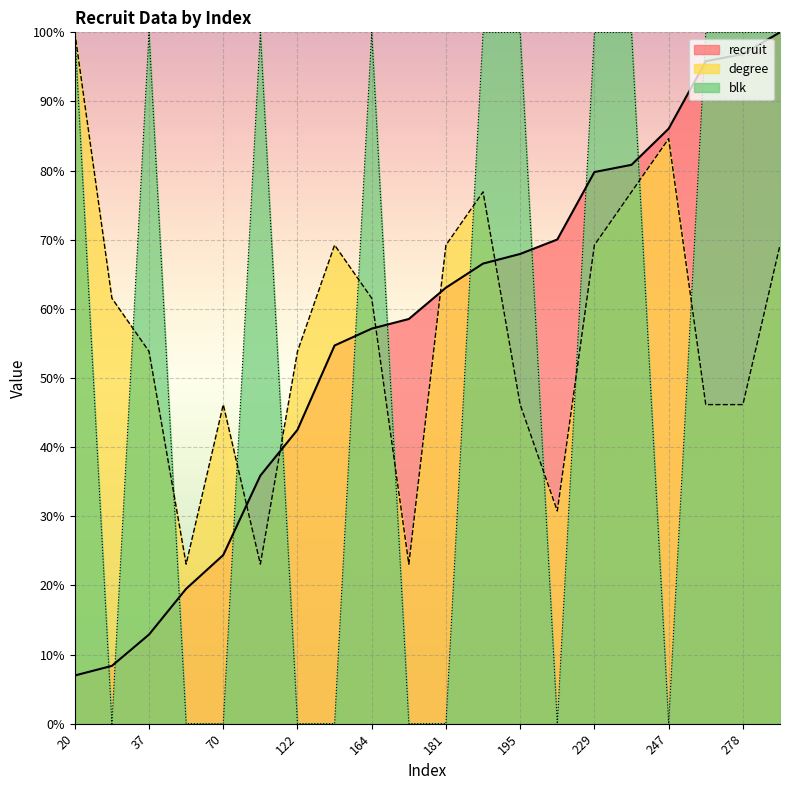

What is the value of the degree point at the 14th from the left?

30.8